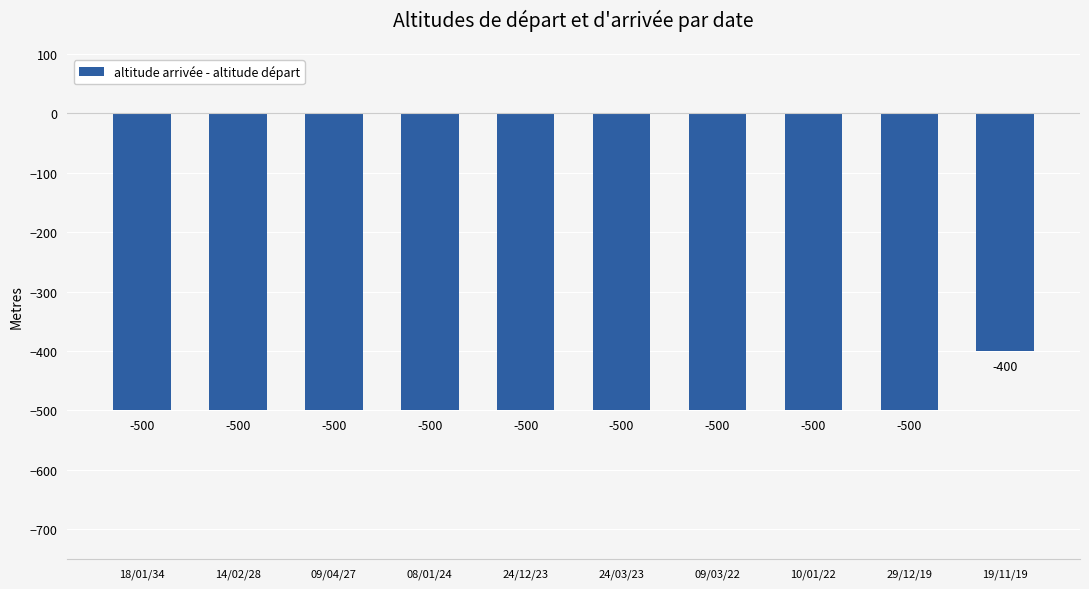

What is the label of the 3rd bar from the right?

10/01/22